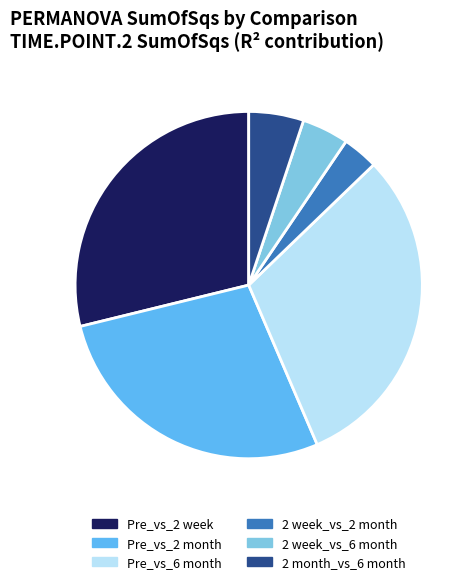

Which has a higher value, Pre_vs_2 week or Pre_vs_6 month?

Pre_vs_6 month